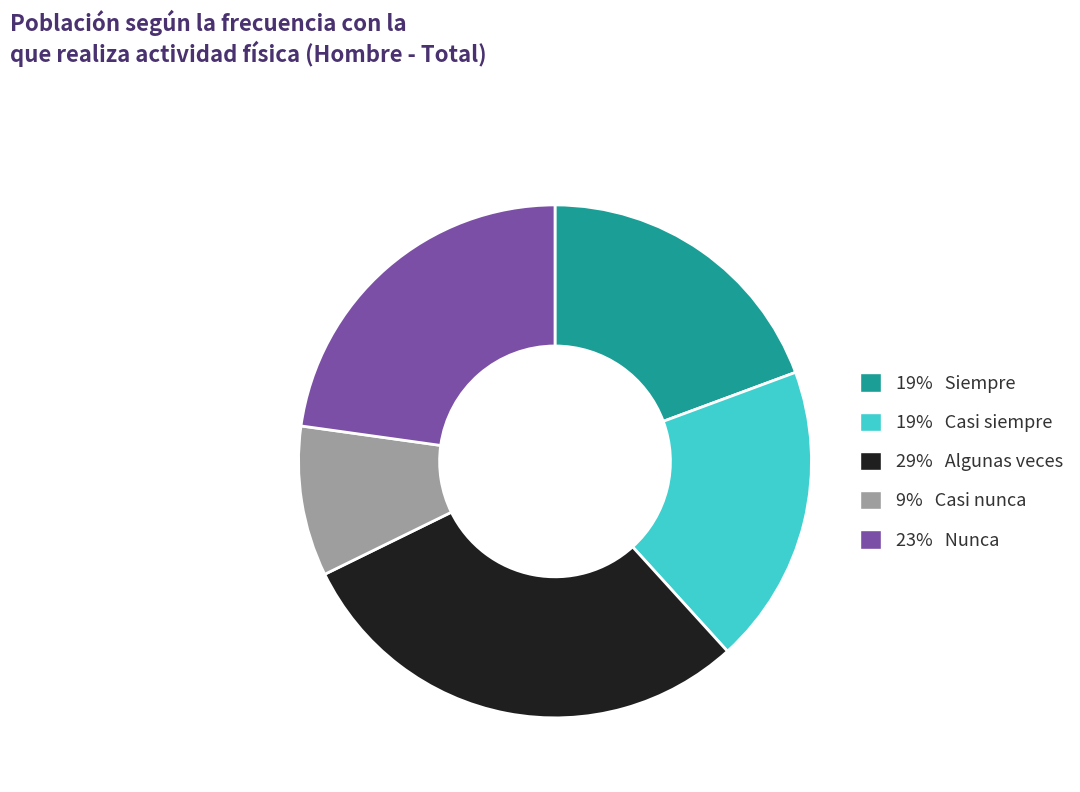

Is the sum of 9% Casi nunca and 29% Algunas veces greater than half?

No